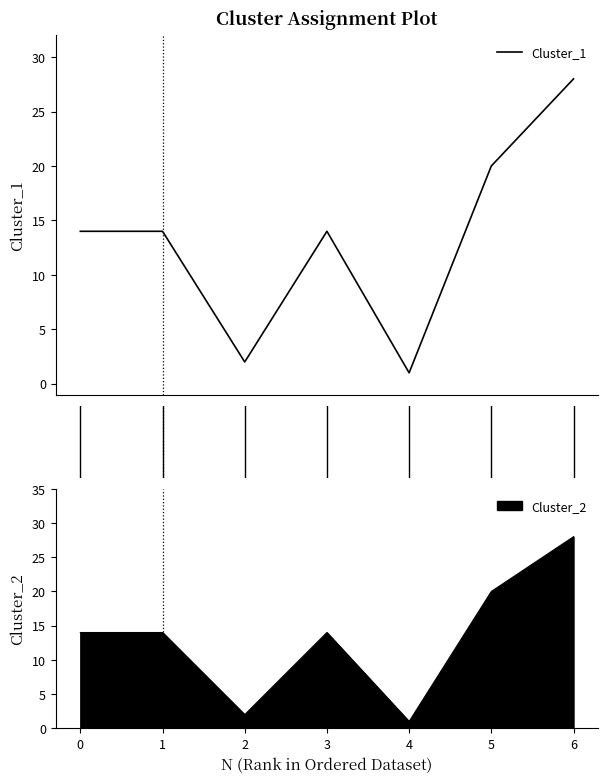

The Cluster_2 series shows 20 at 0. True or false?

False